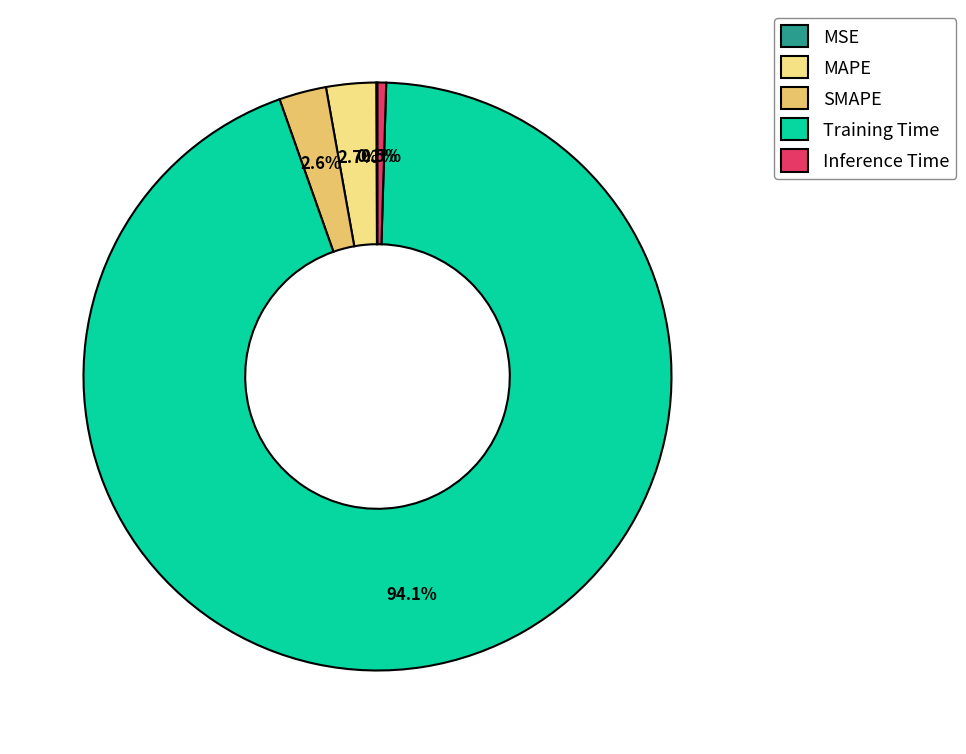

True or false: Inference Time accounts for 9% of the total.

False